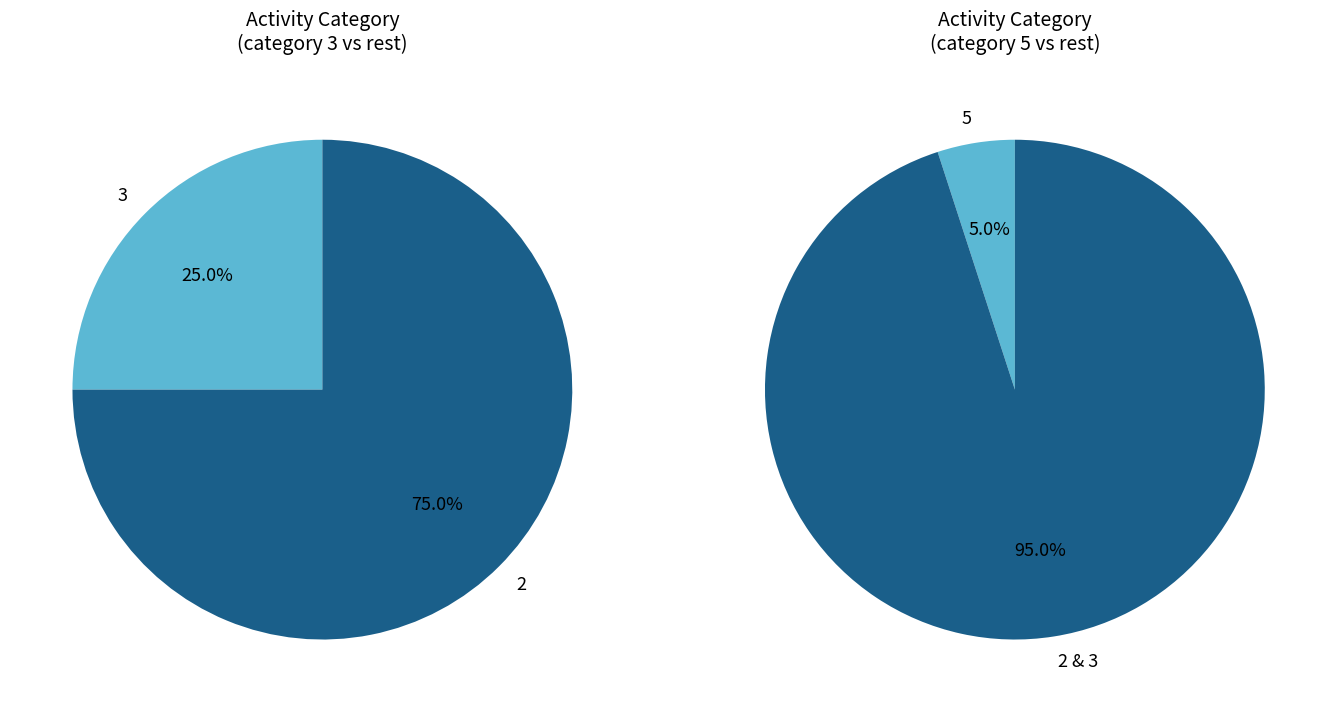

To the nearest percent, what is the difference between the 5 and 3 slice percentages?

20%